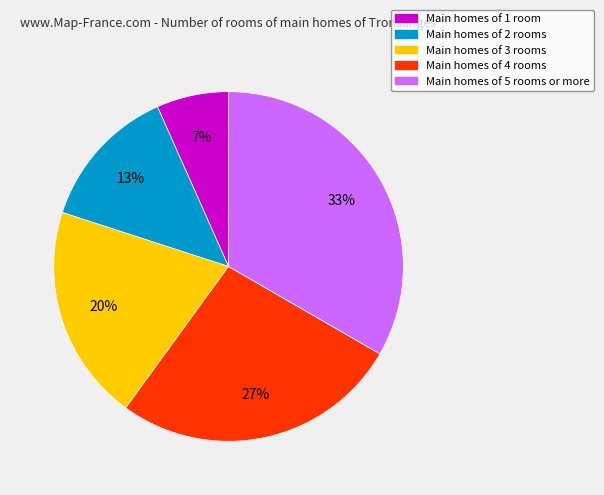

Which category has the biggest portion of the pie?

Main homes of 5 rooms or more